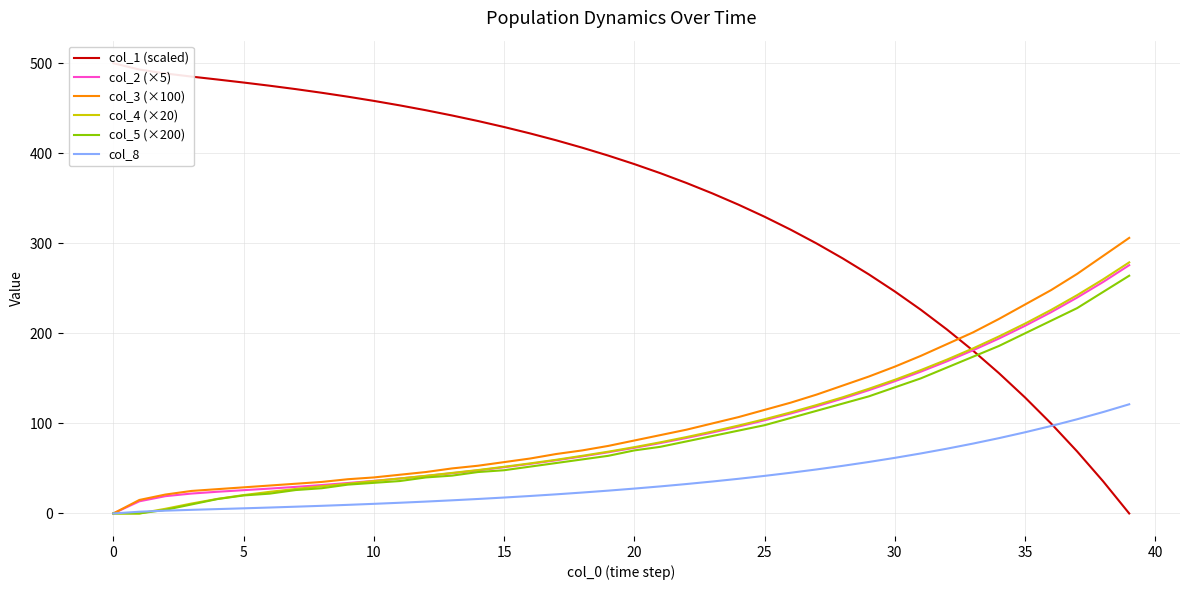

Count the number of categories in the chart.

40